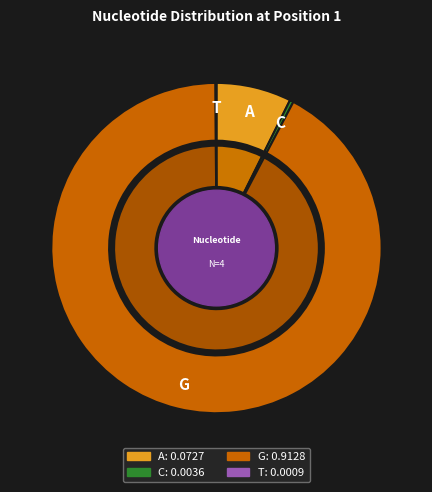

The A slice represents 1% of the pie. True or false?

False